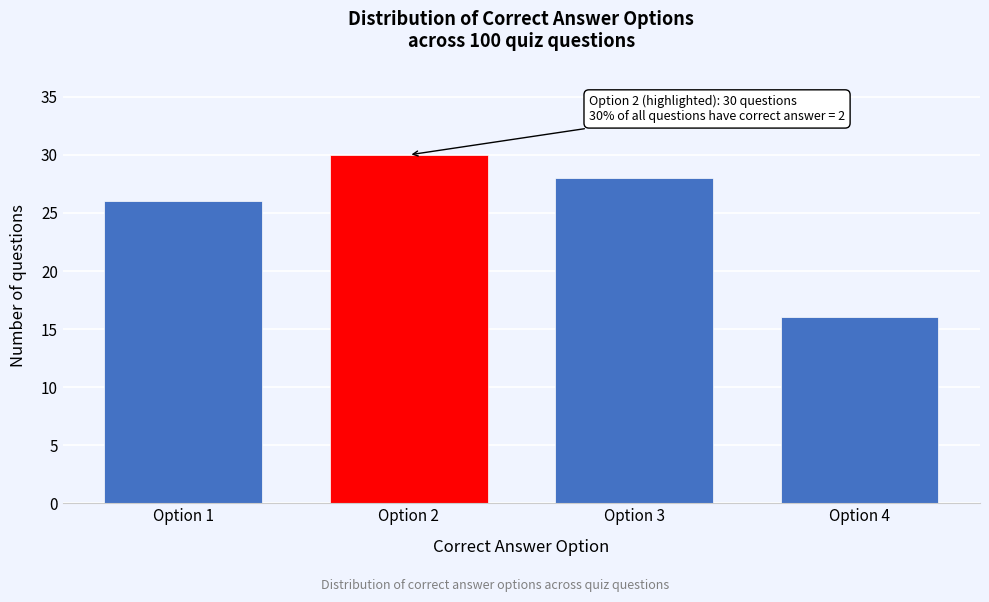

Reading left to right, what are all the values shown in this chart?

26	30	28	16